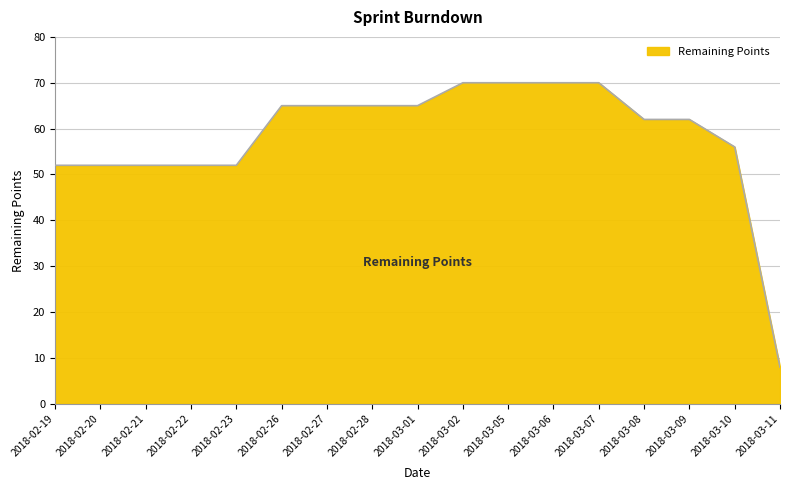

What is the difference between the maximum and minimum values?

62